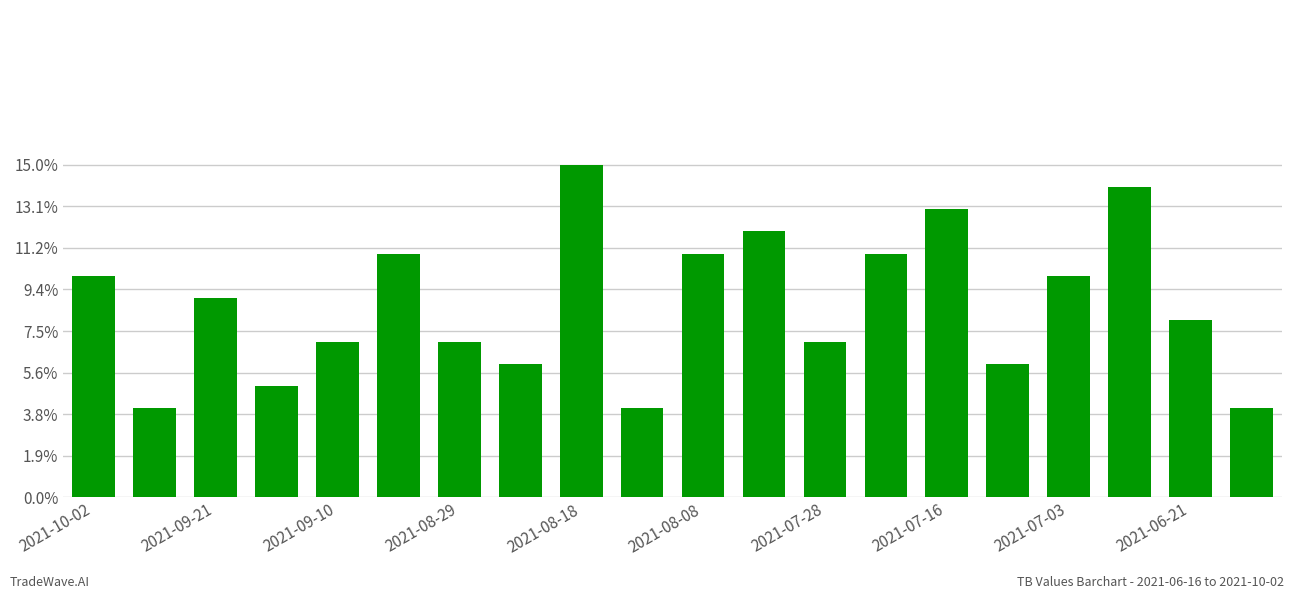

What is the maximum value shown in the chart?

15